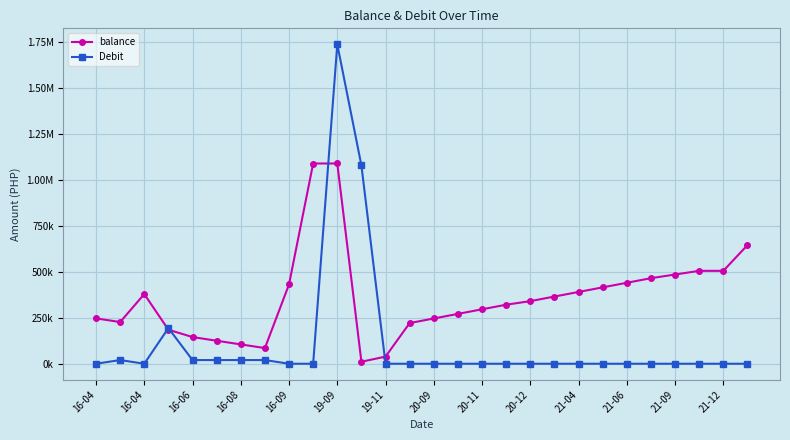

True or false: balance has more than 2 points higher than both neighbors.

False